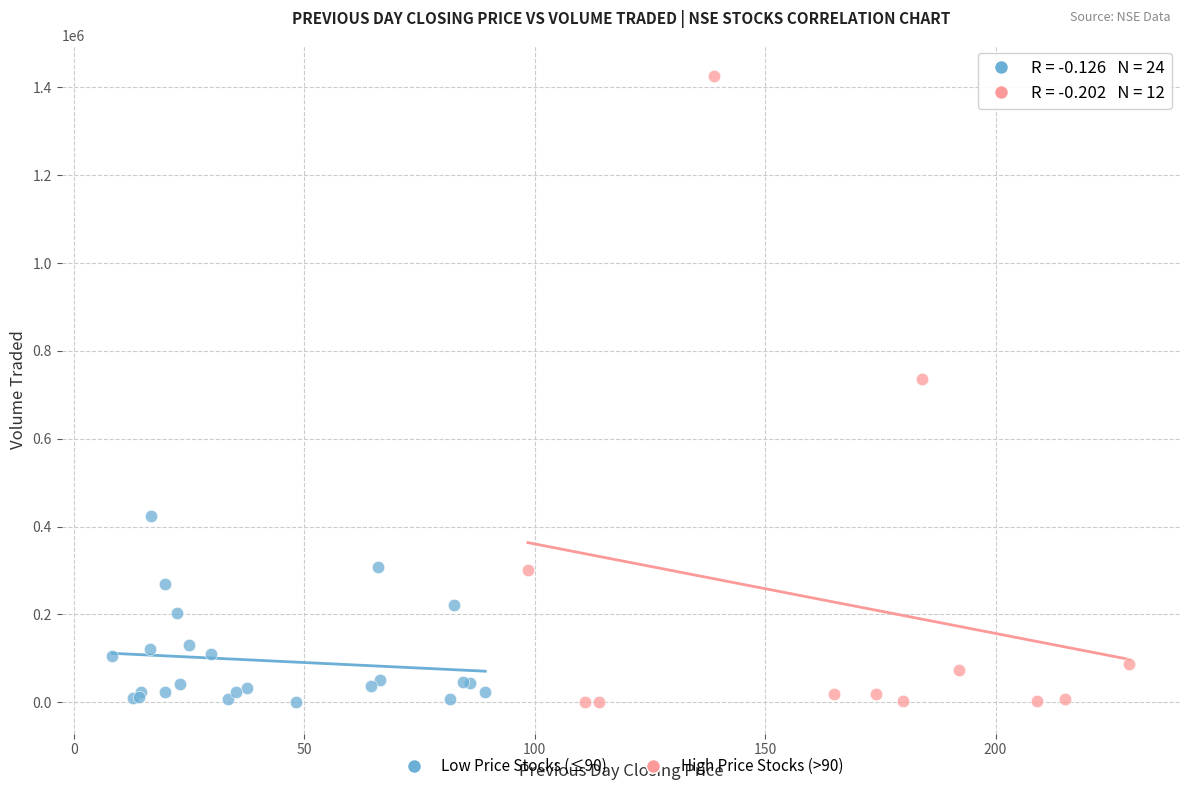

Which series has the widest spread of Y values?

High Price Stocks (>90)